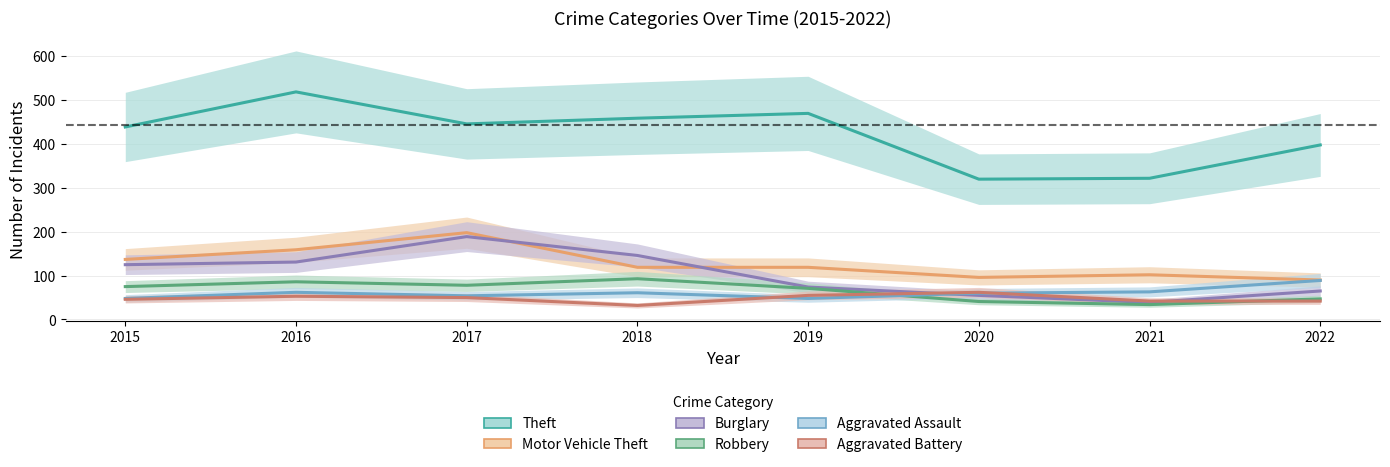

Reading left to right, what are all the values shown in this chart?

Theft: 439	519	446	459	470	320	322	398
Motor Vehicle Theft: 137	159	198	119	119	96	102	90
Burglary: 125	131	189	146	74	55	39	65
Robbery: 75	86	78	93	71	41	34	47
Aggravated Assault: 48	62	54	61	48	60	63	89
Aggravated Battery: 46	53	50	32	55	62	42	42